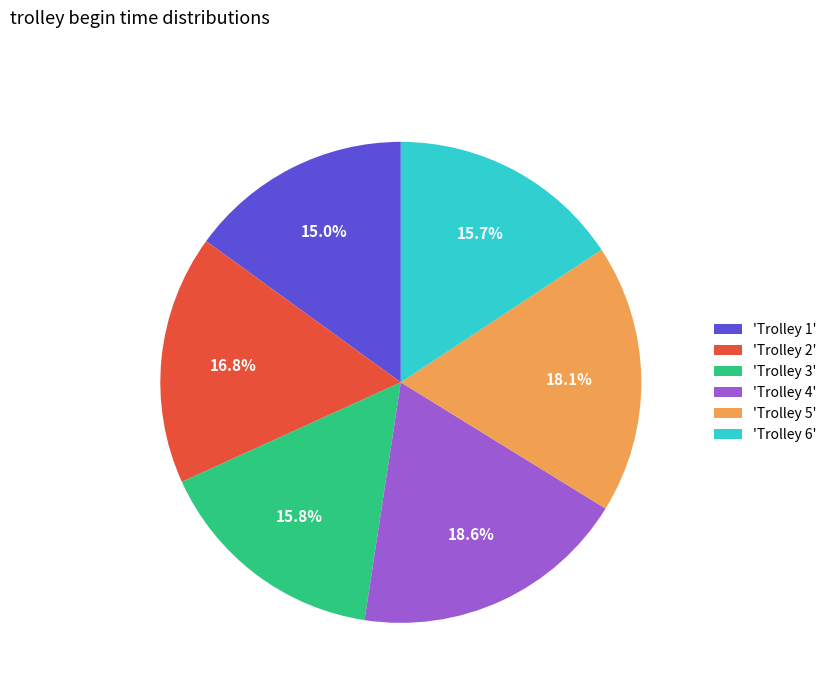

Does any single category account for the majority?

No